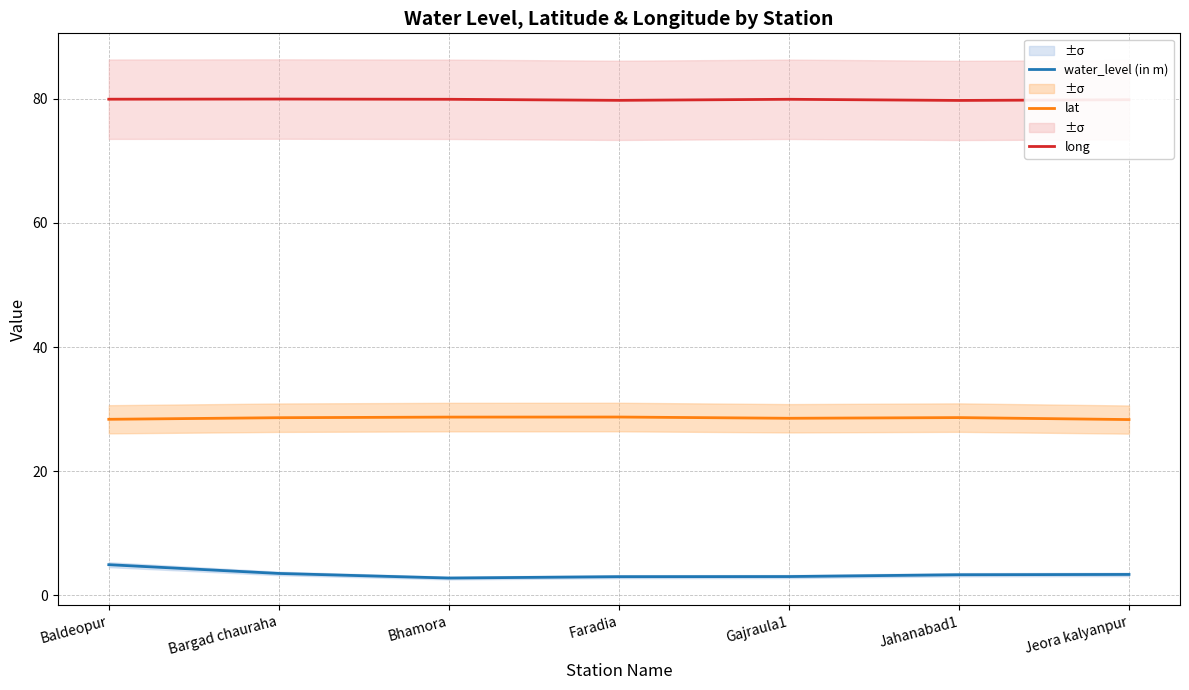

What is the label of the 7th point from the left?

Jeora kalyanpur